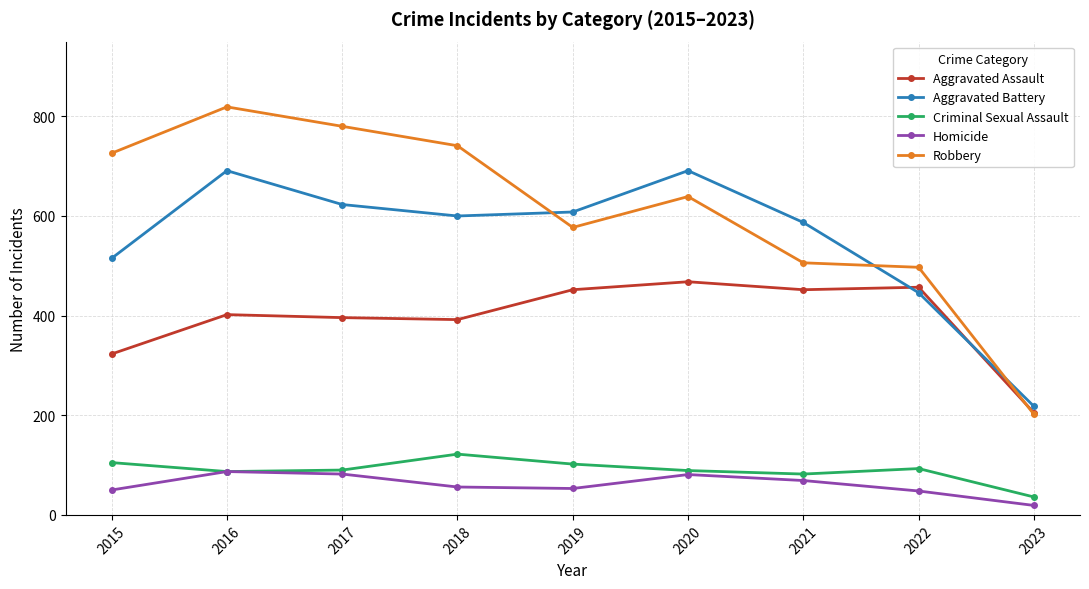

Which category has the lowest value in the Aggravated Battery series?

2023